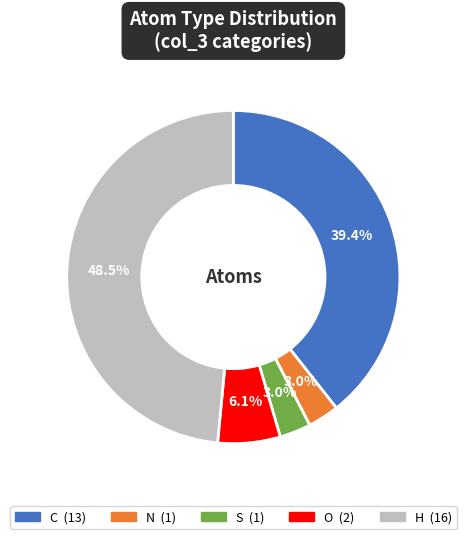

How many slices are in this pie chart?

5